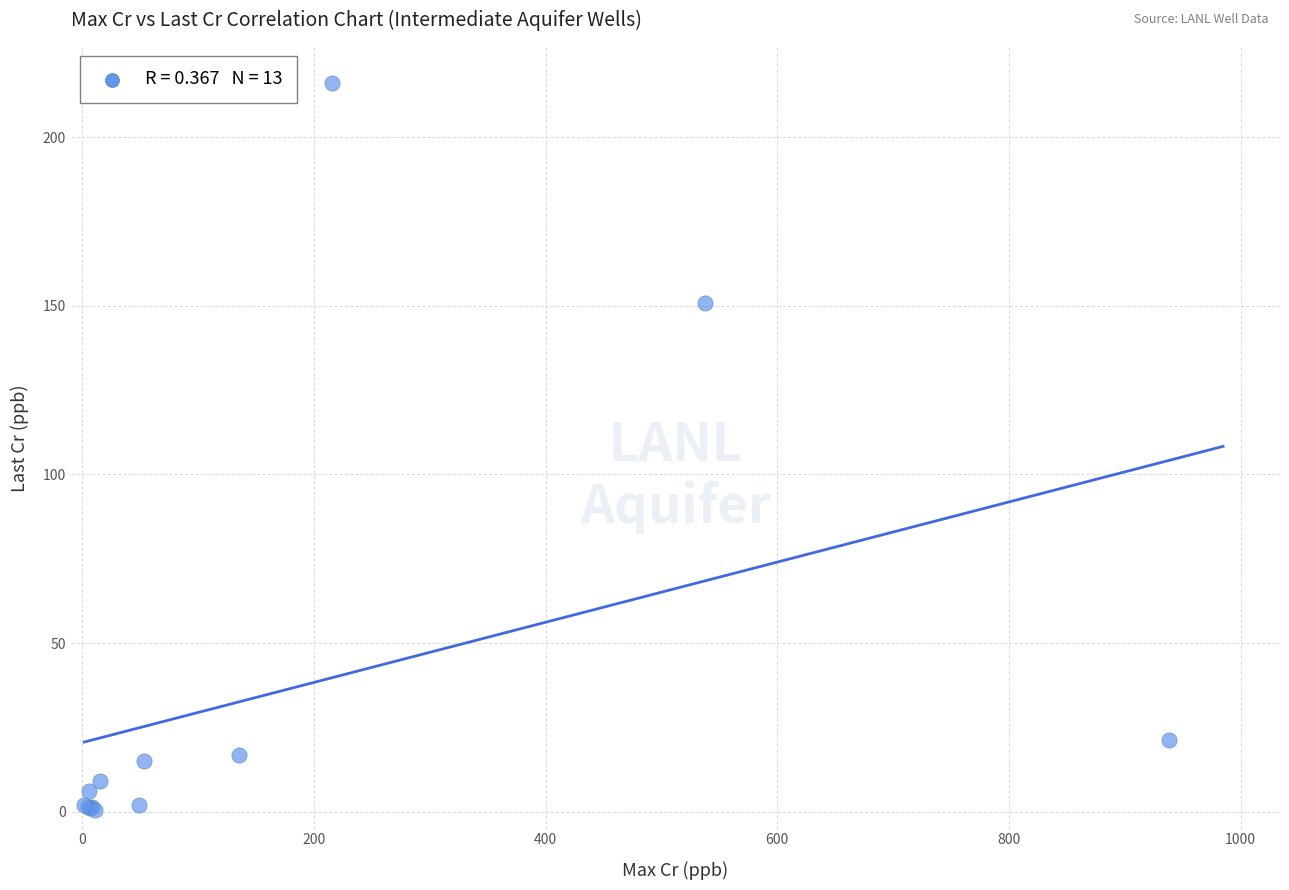

What Y value in the scatter plot is closest to 108?

151.0